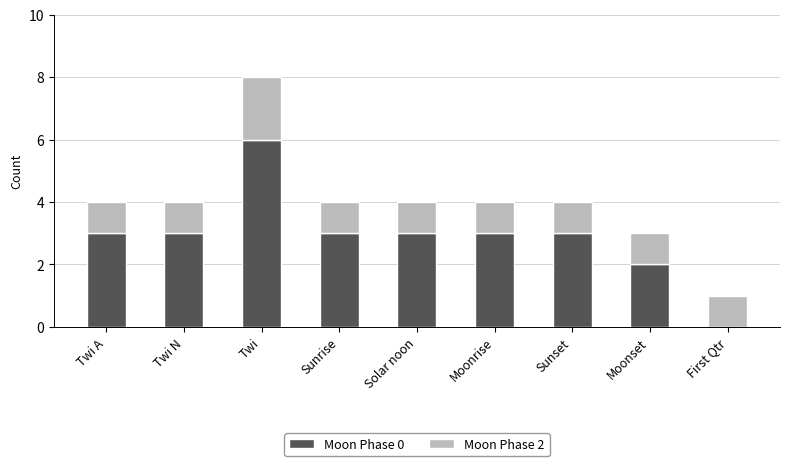

The Moon Phase 0 series shows 1 at Moonset. True or false?

False